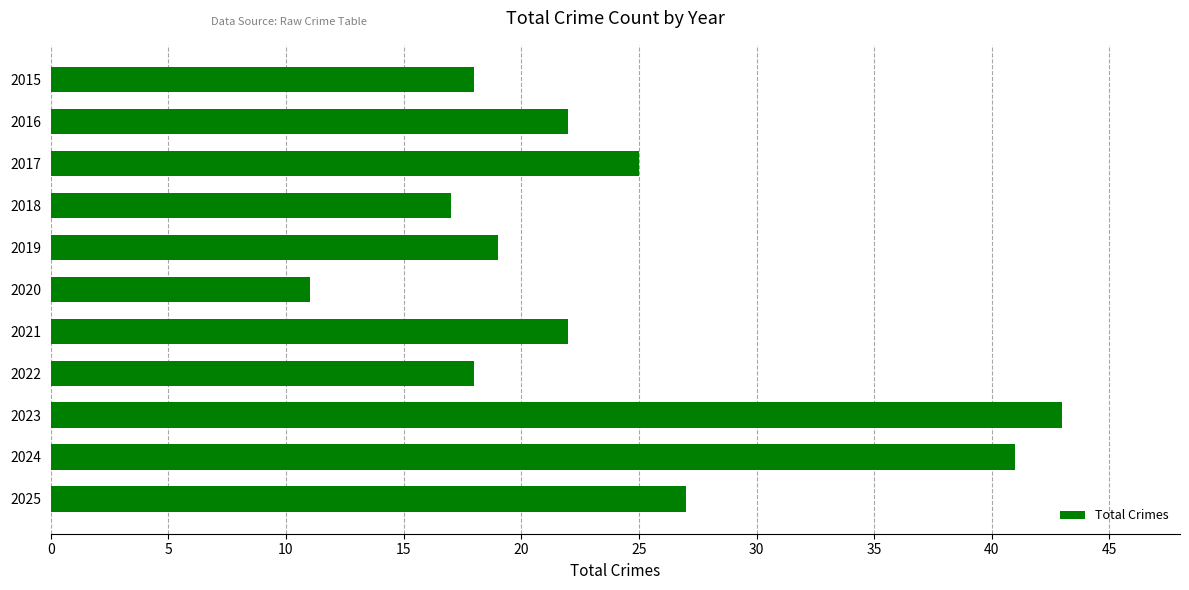

What is the change in value from 2020 to 2025?

+16